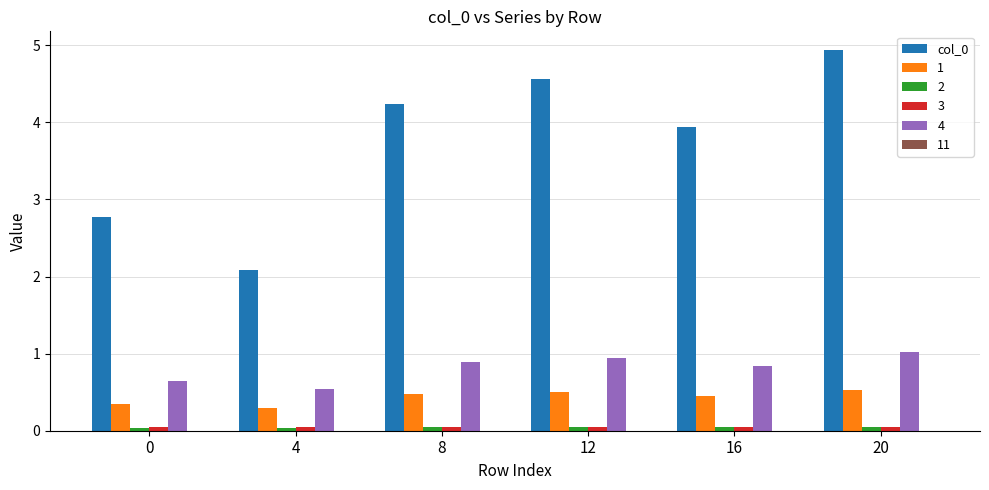

Is the value of 3 at 0 greater than the value of 1 at 0?

No